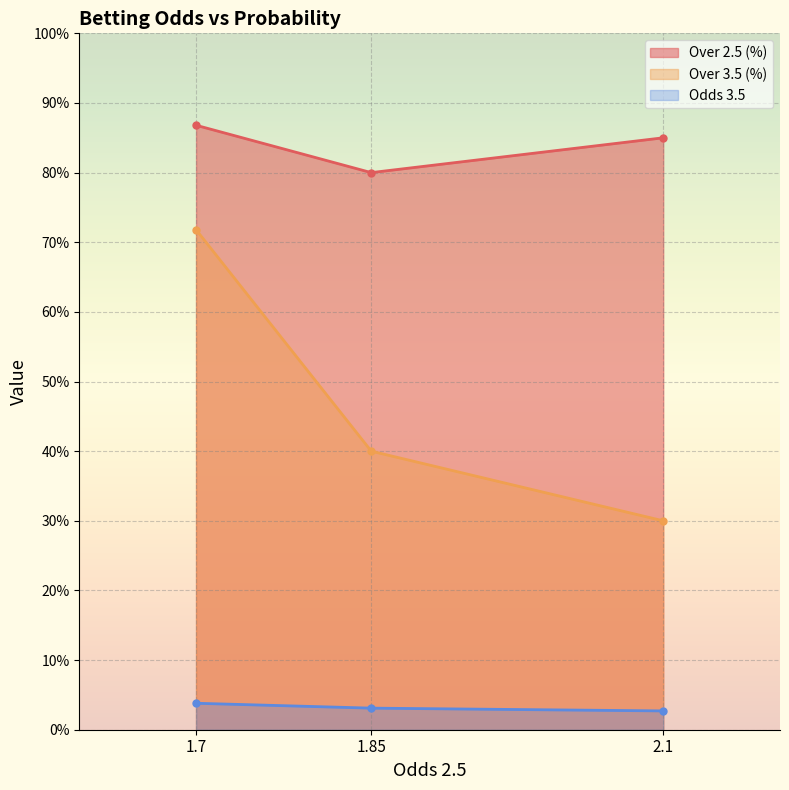

List the series in order of their overall mean, highest first.

Over 2.5 (%), Over 3.5 (%), Odds 3.5